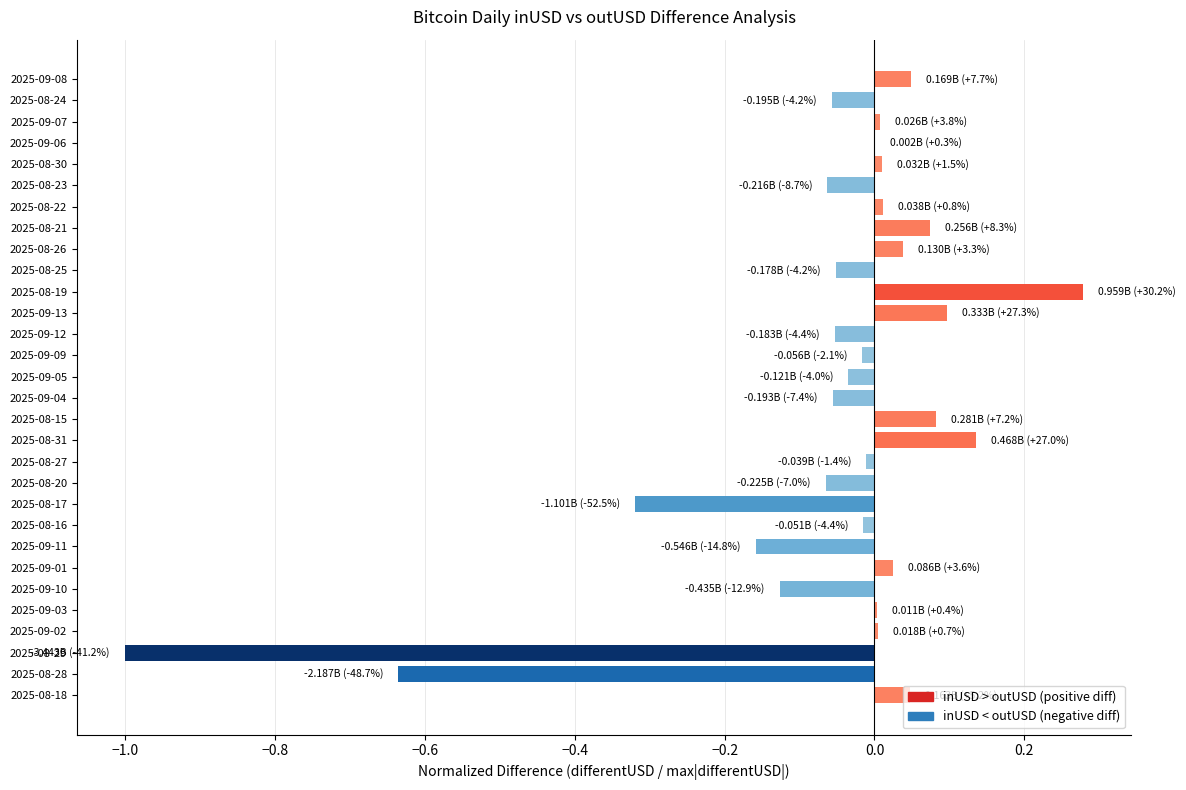

At −0.6, list the series in order from largest to smallest.

inUSD > outUSD (positive diff), inUSD < outUSD (negative diff)